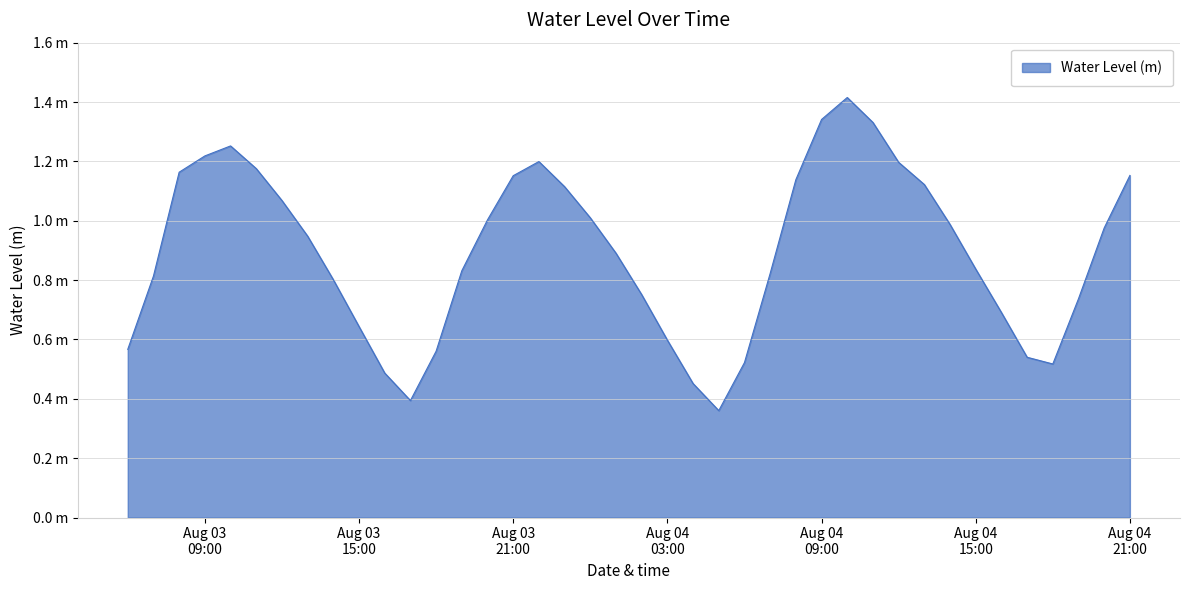

Is this an area chart (filled region under the line)?

Yes